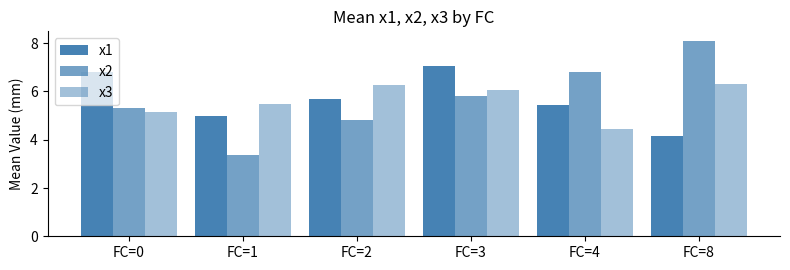

Which series has the widest spread of values?

x2